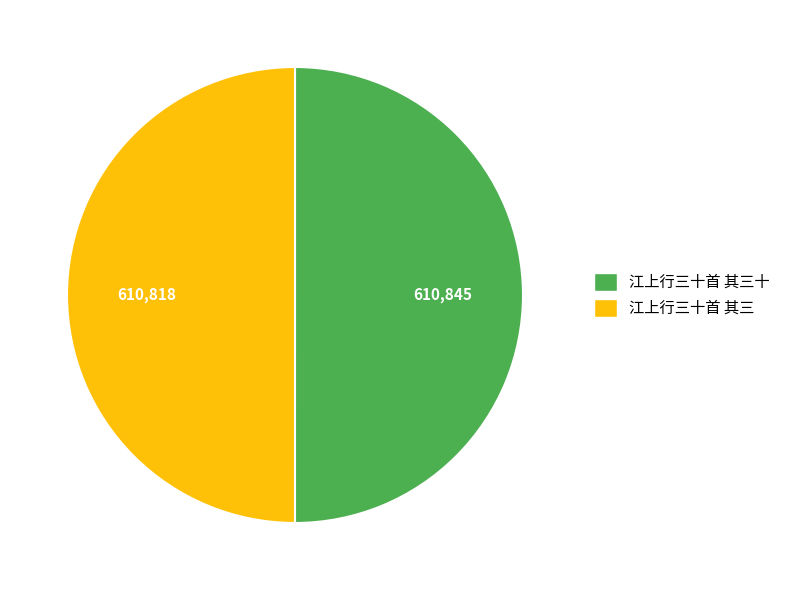

True or false: 江上行三十首 其三 accounts for 50% of the total.

True